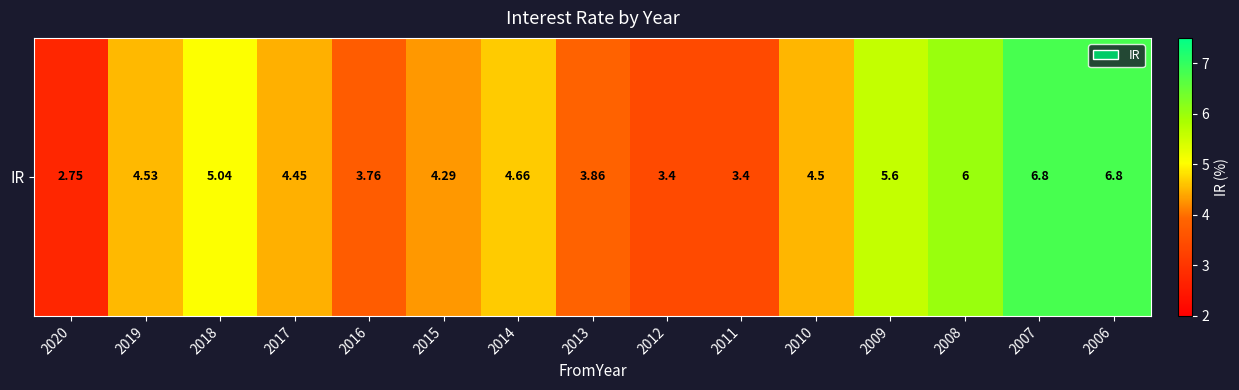

Rank the categories by value from highest to lowest.

2007, 2006, 2008, 2009, 2018, 2014, 2019, 2010, 2017, 2015, 2013, 2016, 2012, 2011, 2020